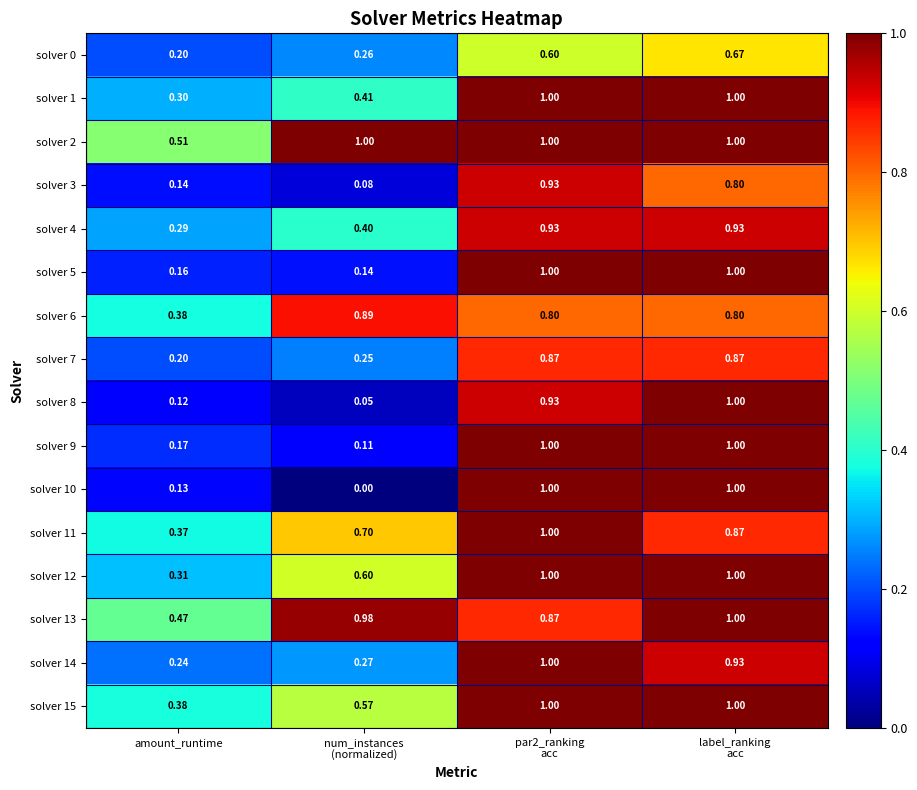

At which label is solver 0 closest to 0?

amount_runtime